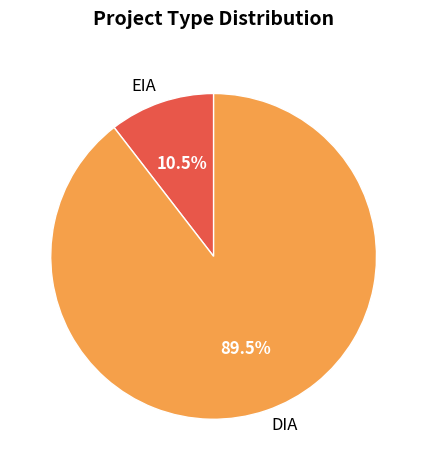

Approximately how many times larger is the value at EIA compared to DIA?

0.1